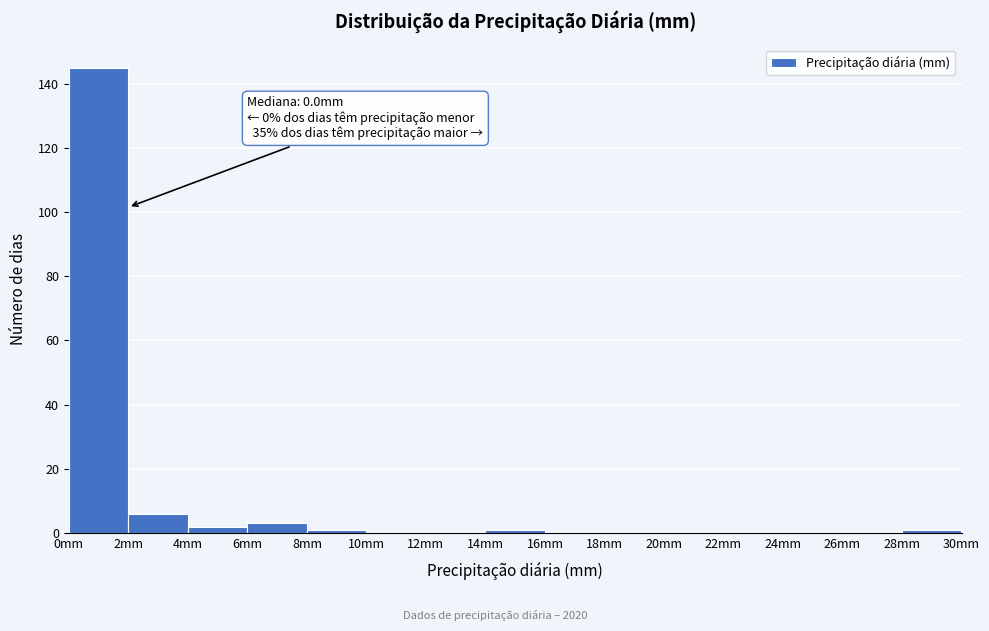

Which range on the x-axis has the tallest bar?

0 to 2